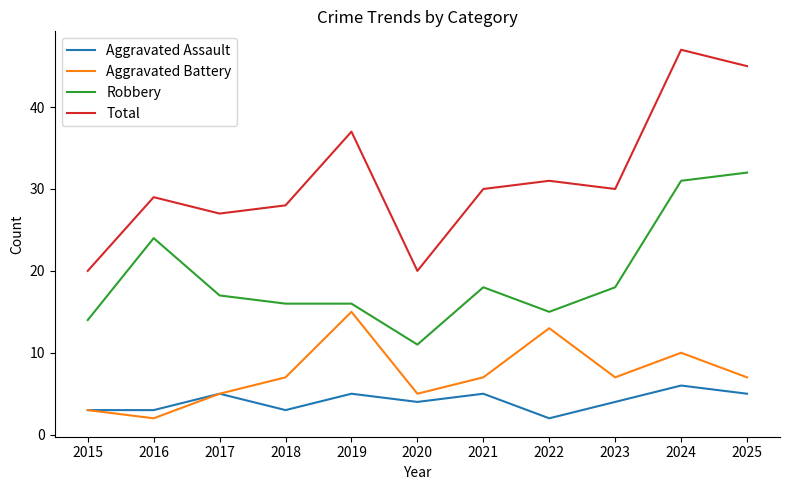

Is the value of Robbery at 2025 greater than the value of Total at 2017?

Yes